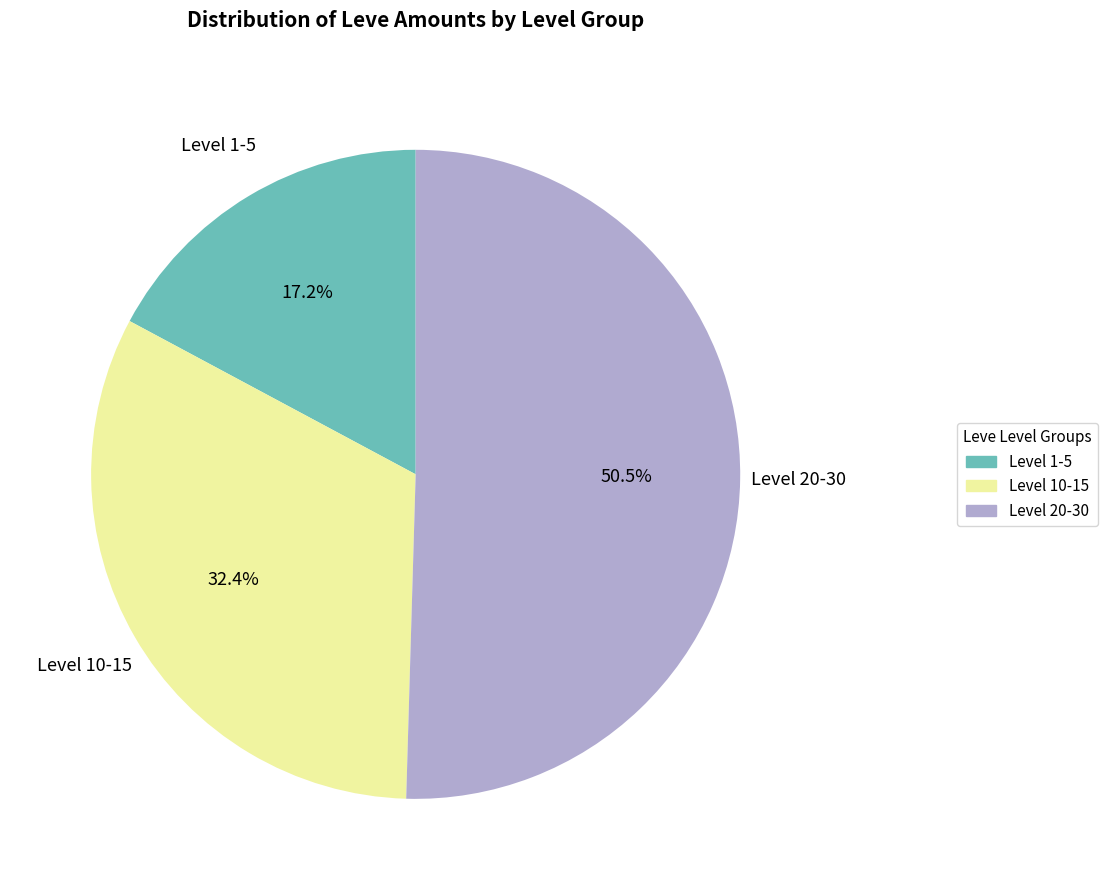

What is the smallest slice in the pie chart?

Level 1-5